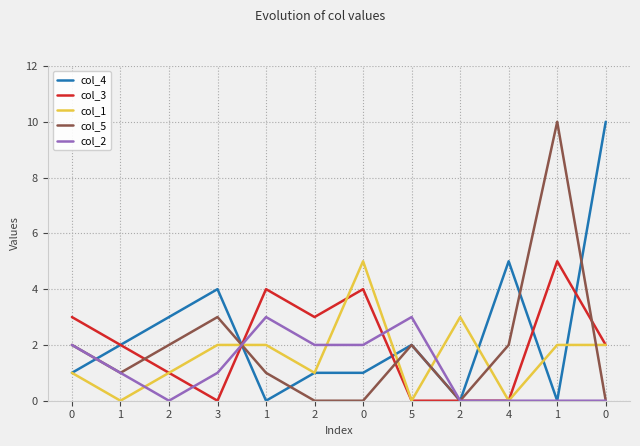

How many col_5 values are between 0 and 2?

10